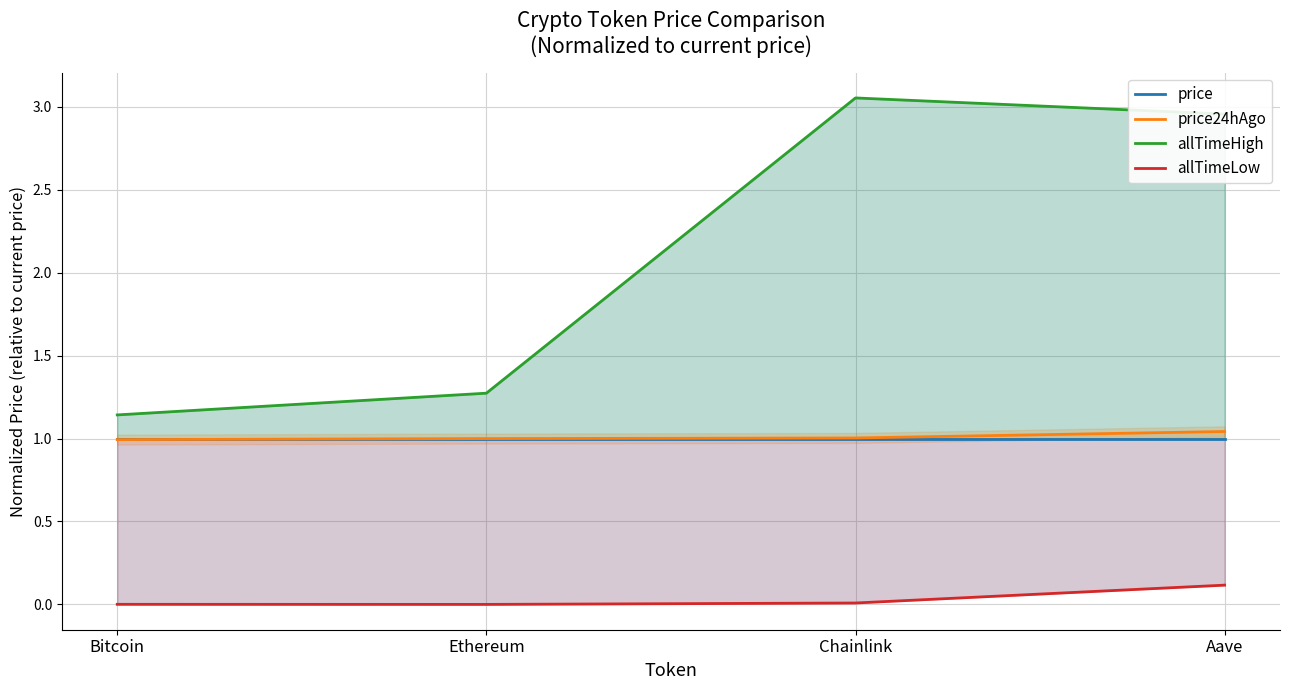

What position from the left is Bitcoin?

1